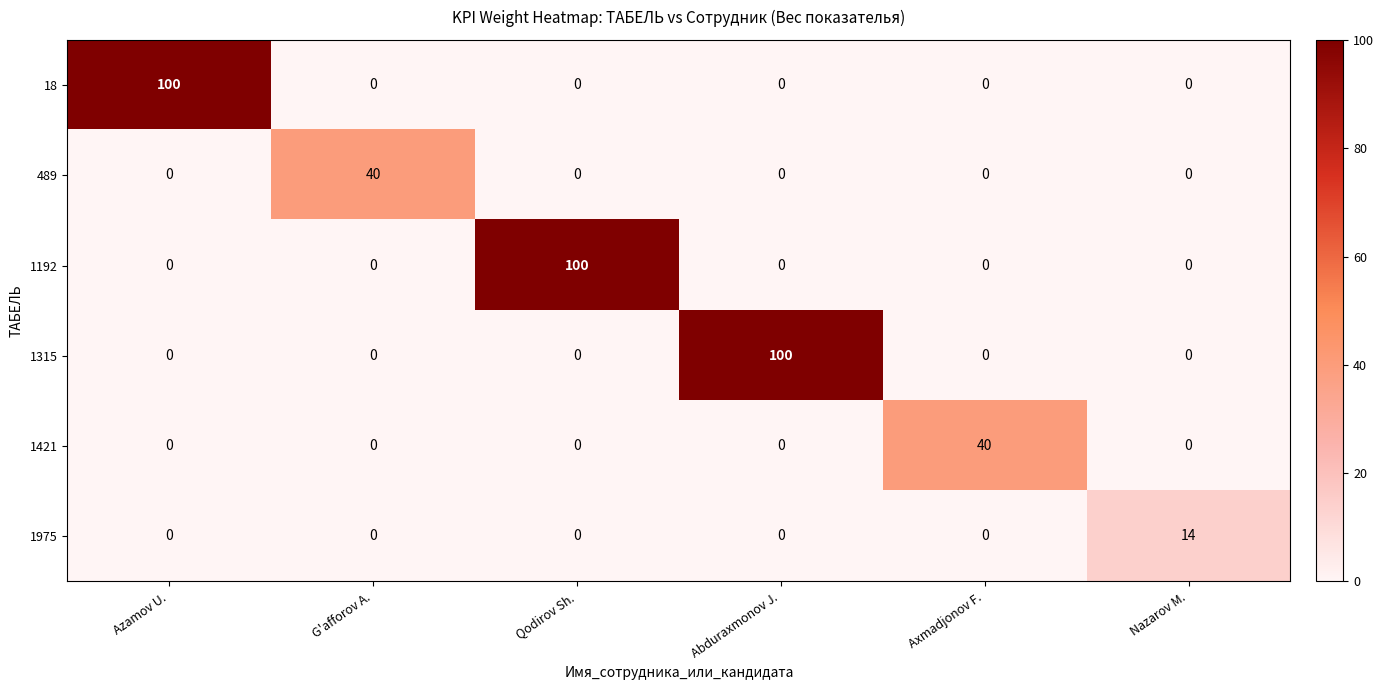

What is the sum of all 18 values?

100